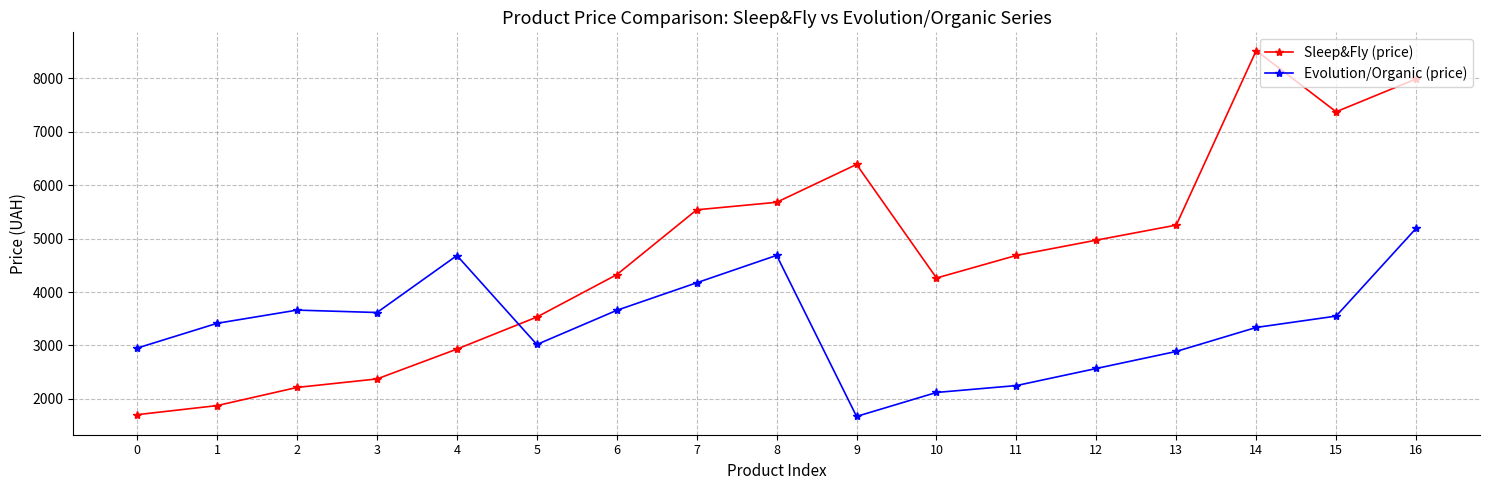

Where do Evolution/Organic (price) and Sleep&Fly (price) first cross each other?

4 and 5